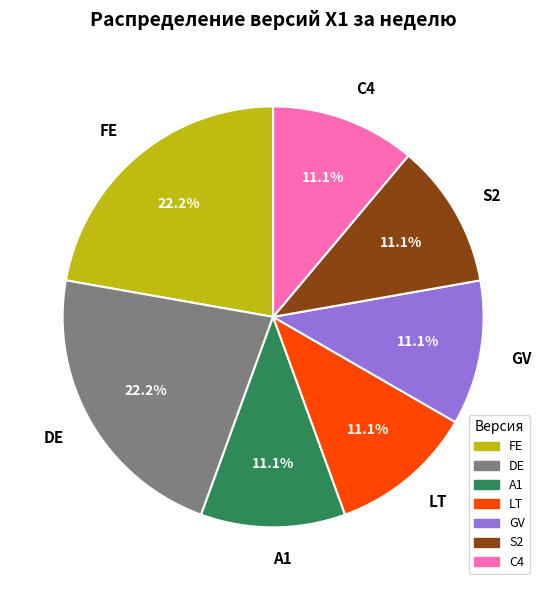

Count the number of slices in the pie.

7